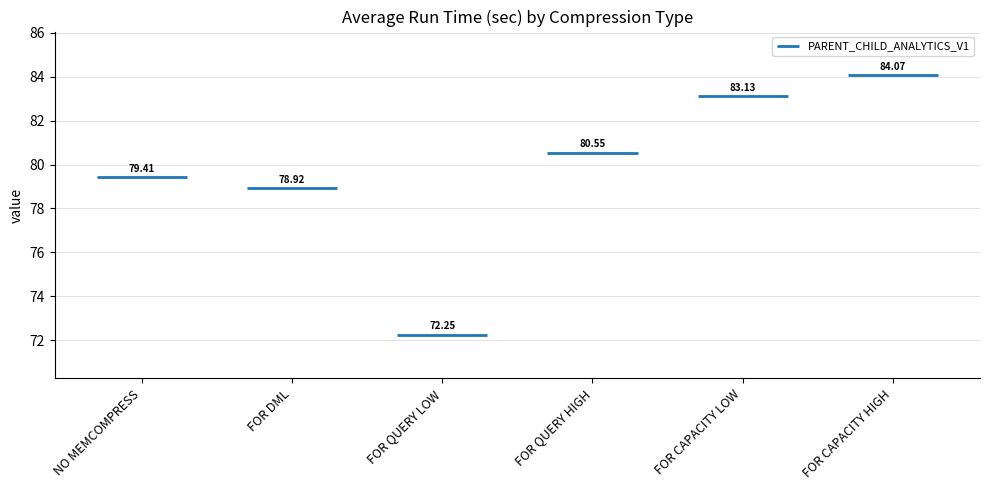

What is the label of the 6th bar from the right?

NO MEMCOMPRESS